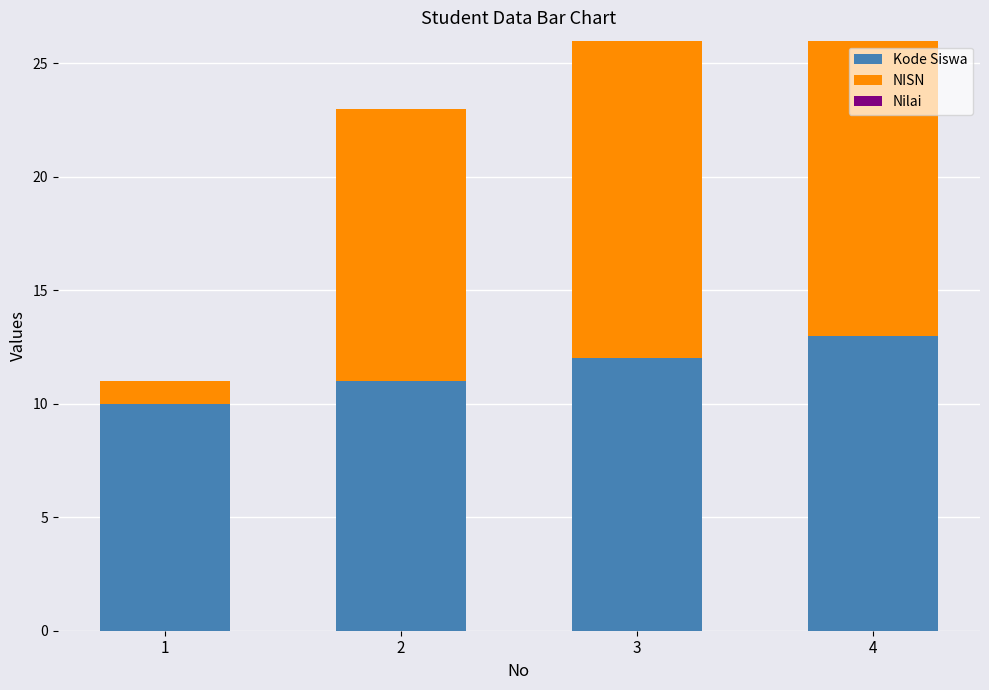

Count the number of data series in this chart.

2